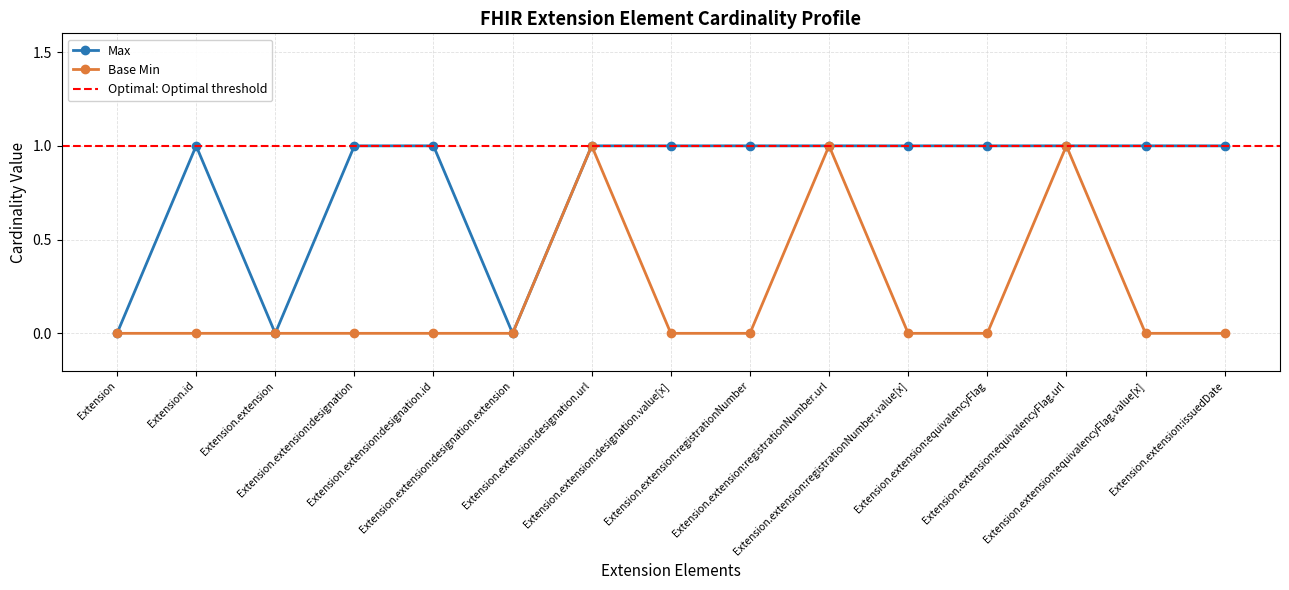

Reading left to right, what are all the values shown in this chart?

Max: Extension=0	Extension.id=1	Extension.extension=0	Extension.extension:designation=1	Extension.extension:designation.id=1	Extension.extension:designation.extension=0	Extension.extension:designation.url=1	Extension.extension:designation.value[x]=1	Extension.extension:registrationNumber=1	Extension.extension:registrationNumber.url=1	Extension.extension:registrationNumber.value[x]=1	Extension.extension:equivalencyFlag=1	Extension.extension:equivalencyFlag.url=1	Extension.extension:equivalencyFlag.value[x]=1	Extension.extension:issuedDate=1
Base Min: Extension=0	Extension.id=0	Extension.extension=0	Extension.extension:designation=0	Extension.extension:designation.id=0	Extension.extension:designation.extension=0	Extension.extension:designation.url=1	Extension.extension:designation.value[x]=0	Extension.extension:registrationNumber=0	Extension.extension:registrationNumber.url=1	Extension.extension:registrationNumber.value[x]=0	Extension.extension:equivalencyFlag=0	Extension.extension:equivalencyFlag.url=1	Extension.extension:equivalencyFlag.value[x]=0	Extension.extension:issuedDate=0